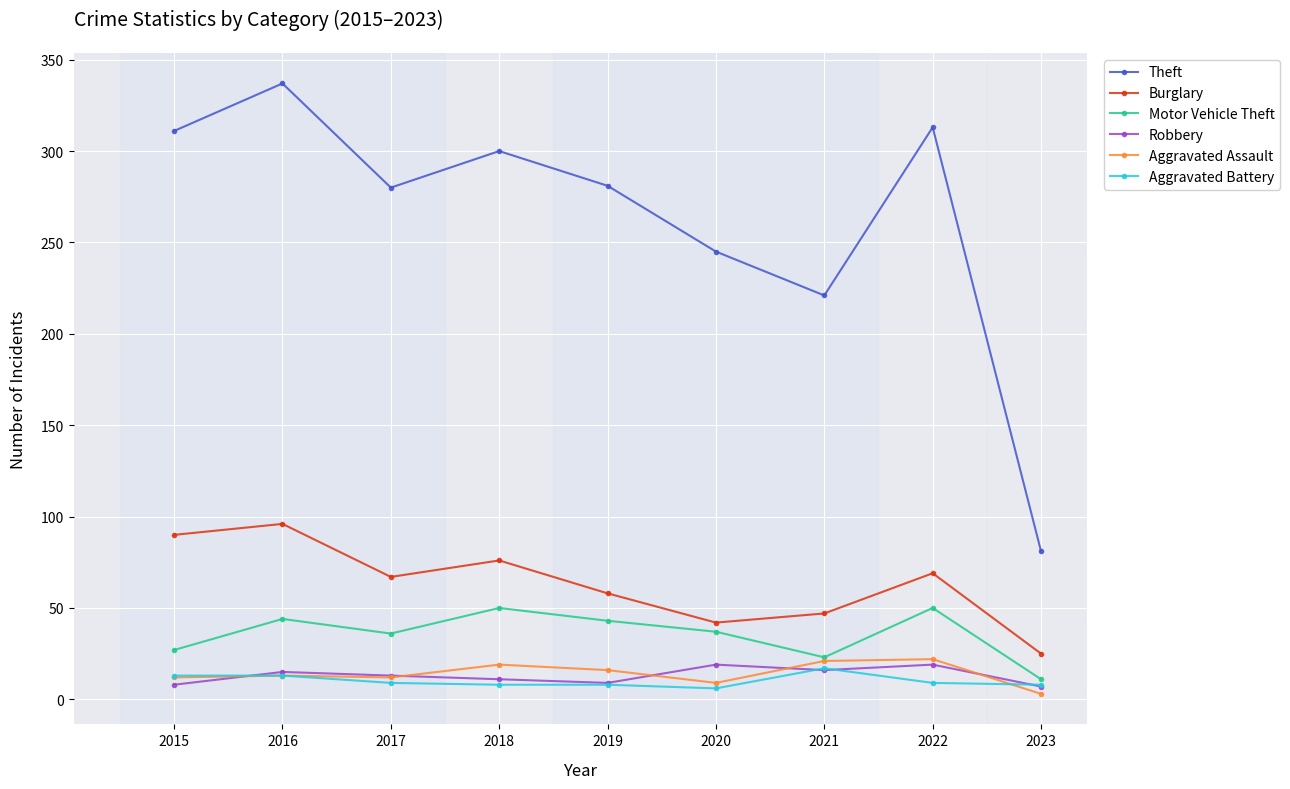

Which series has the widest spread of values?

Theft